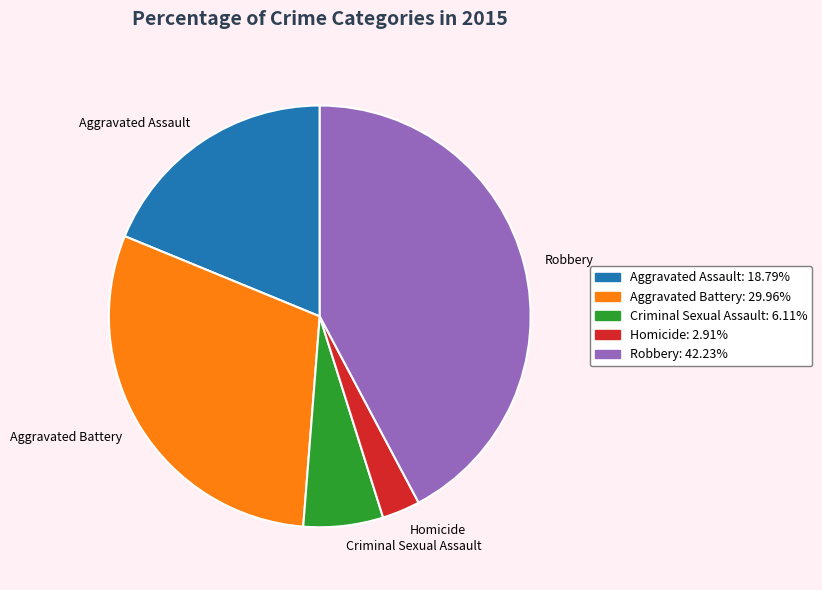

Does Robbery represent more than half of the total?

No